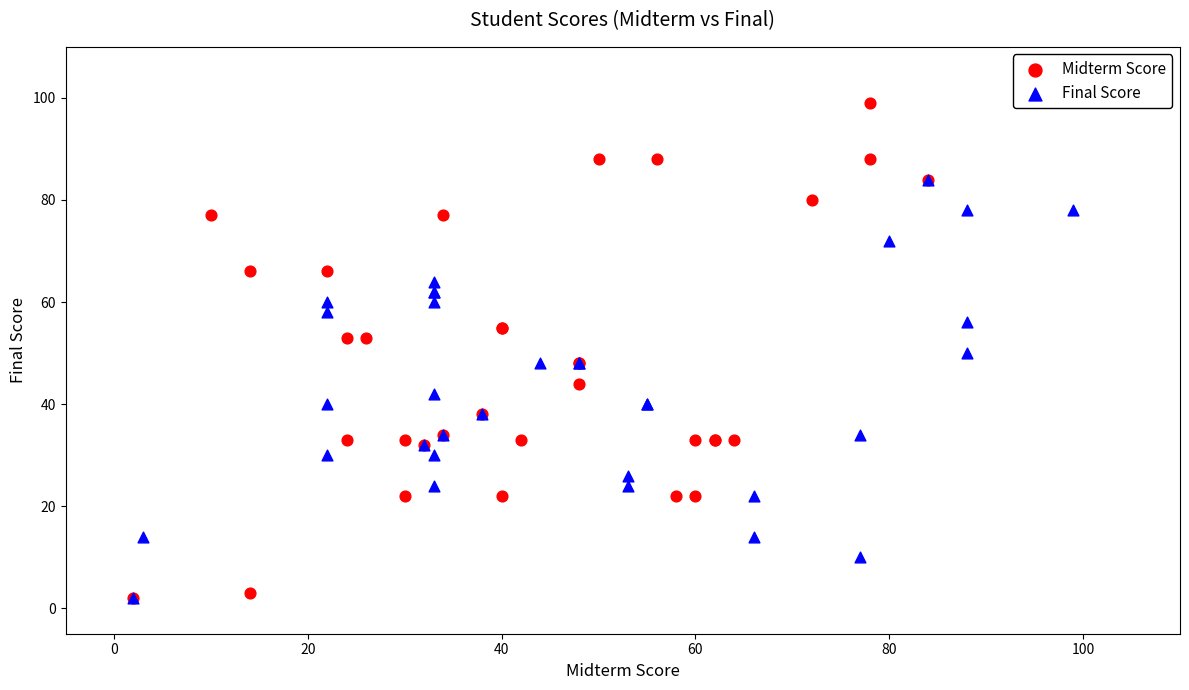

Which series contains the highest Y value?

Midterm Score